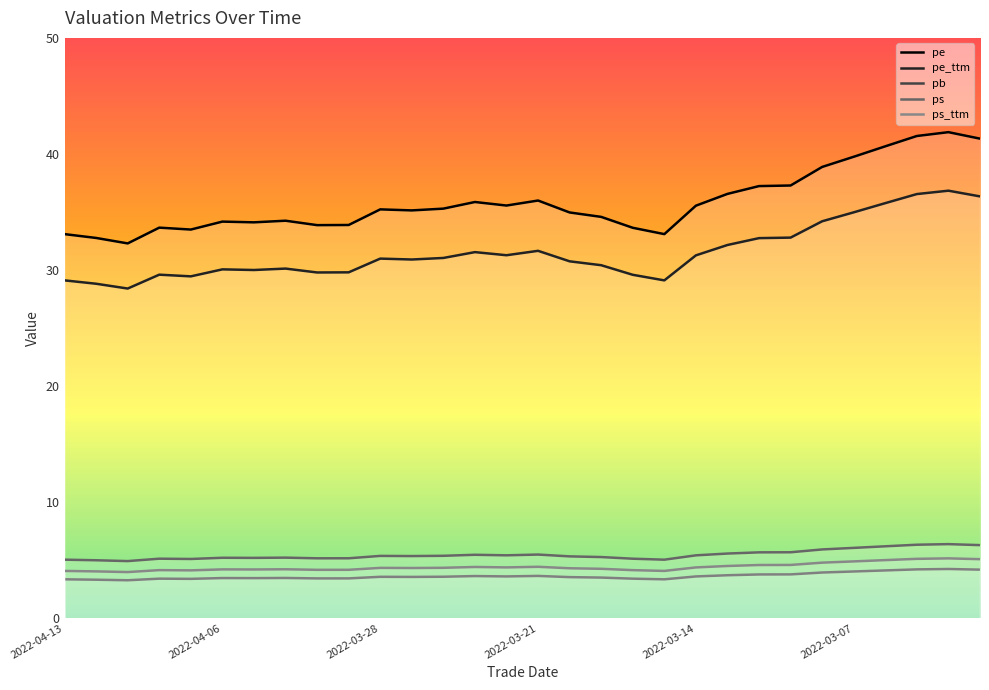

Where is the first local maximum for pe?

2022-04-08